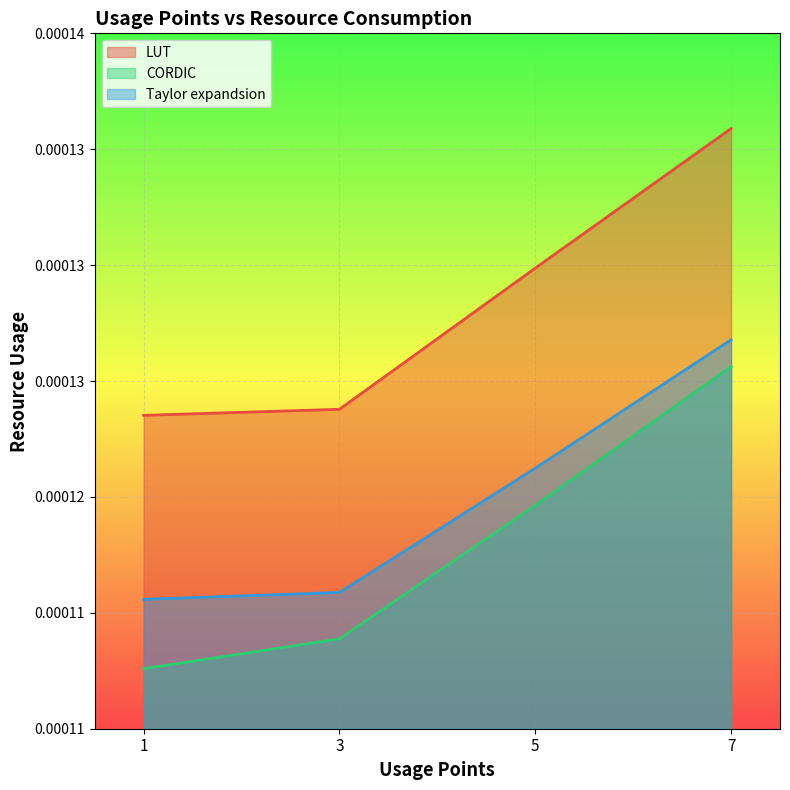

Rank the series by their average value, from lowest to highest.

CORDIC, Taylor expandsion, LUT